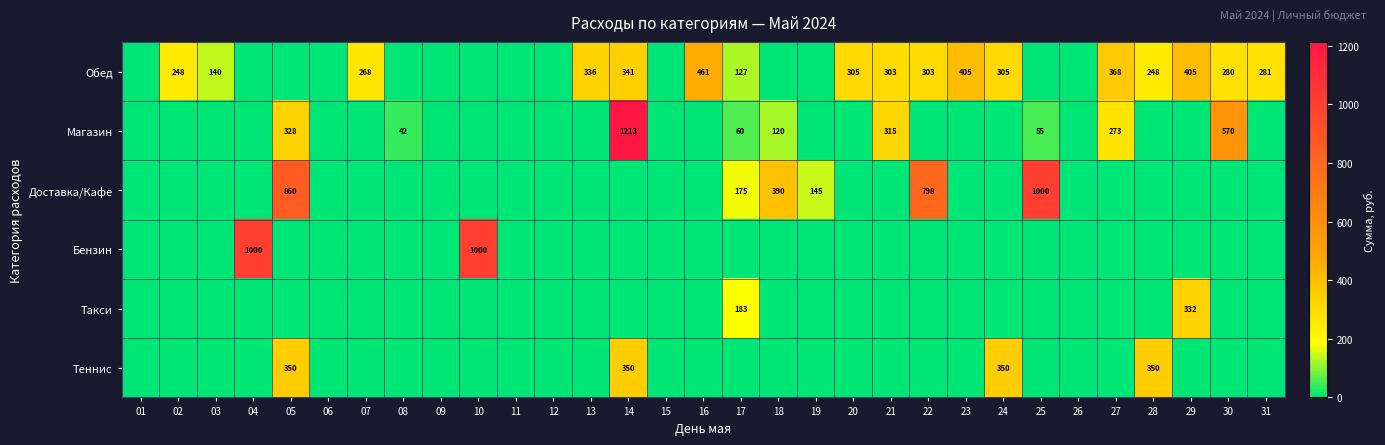

Which category has the lowest value across all series?

01